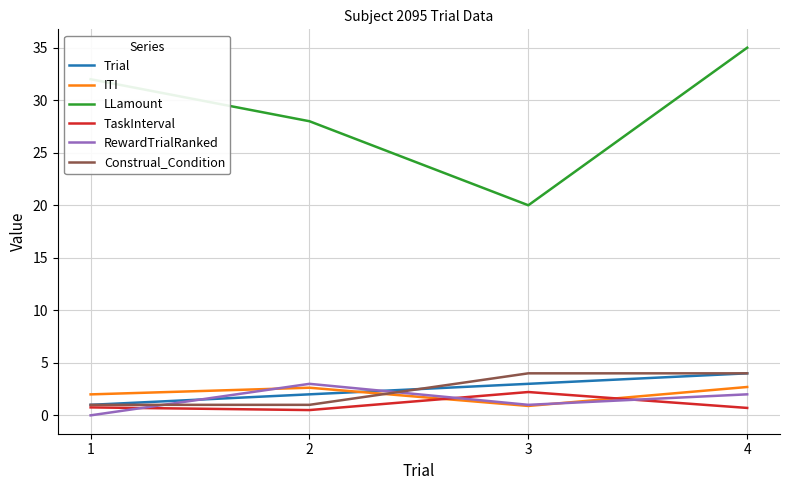

Which series has the largest total across all categories?

LLamount